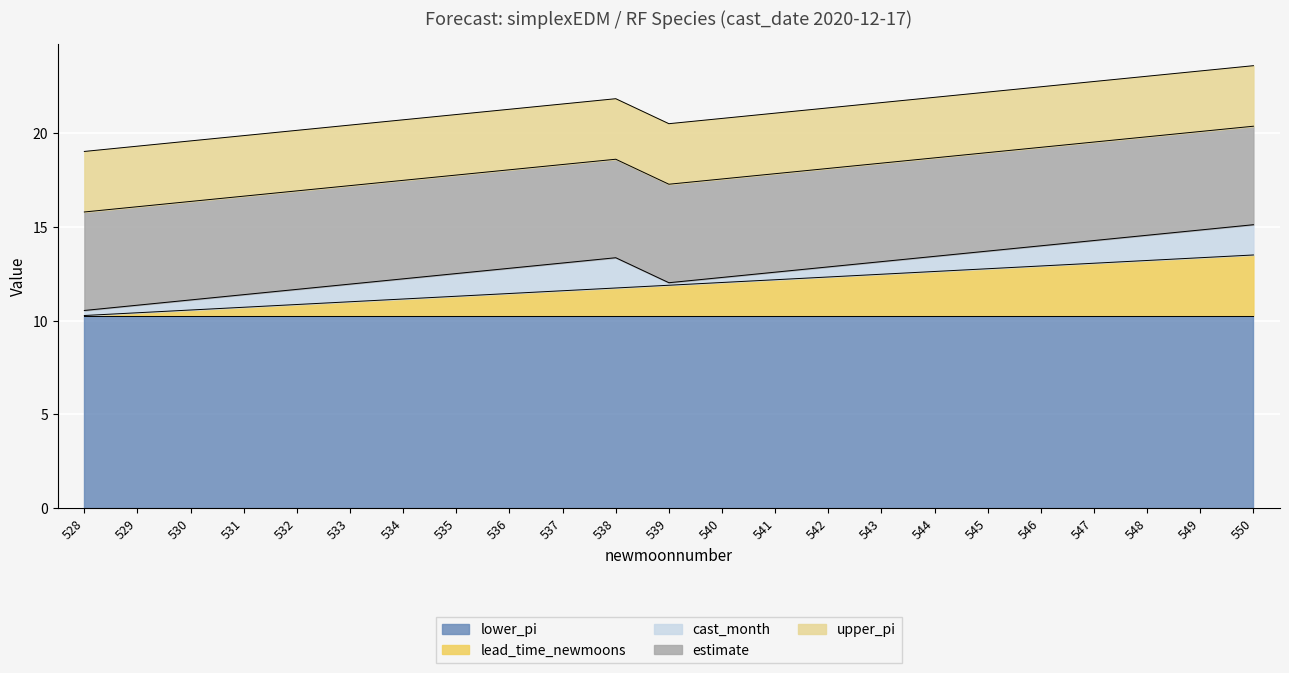

Which series changed the most between 534 and 537?

cast_month